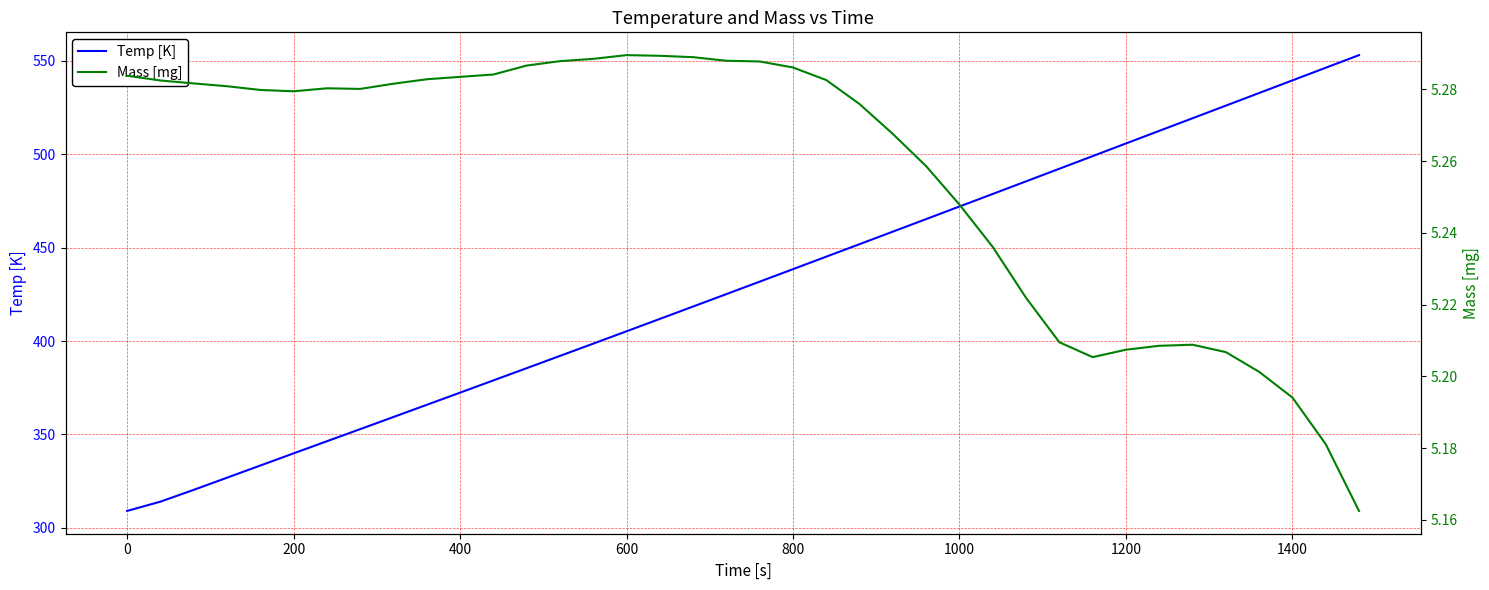

What is the highest value of the Temp [K] series?

553.1